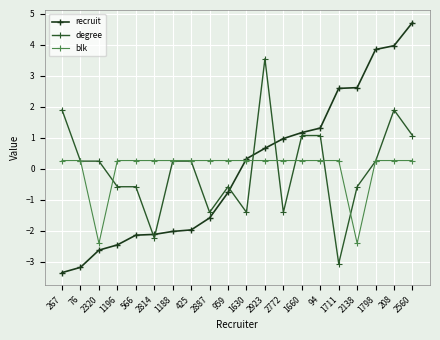

Rank the series by their maximum value, from lowest to highest.

blk, degree, recruit